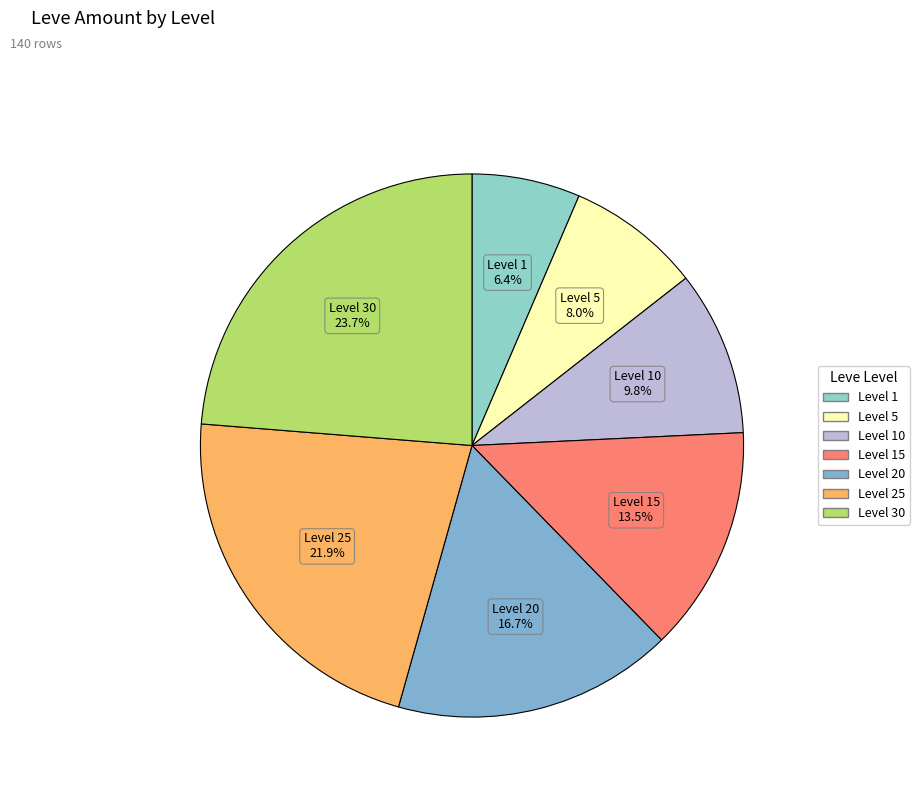

Count the number of slices in the pie.

7